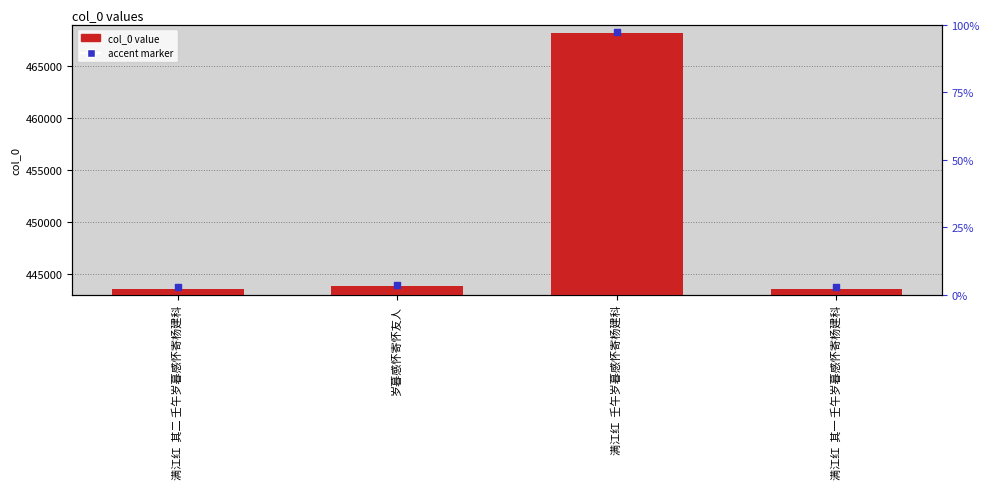

What are all the series names shown in the legend?

col_0 value, accent marker